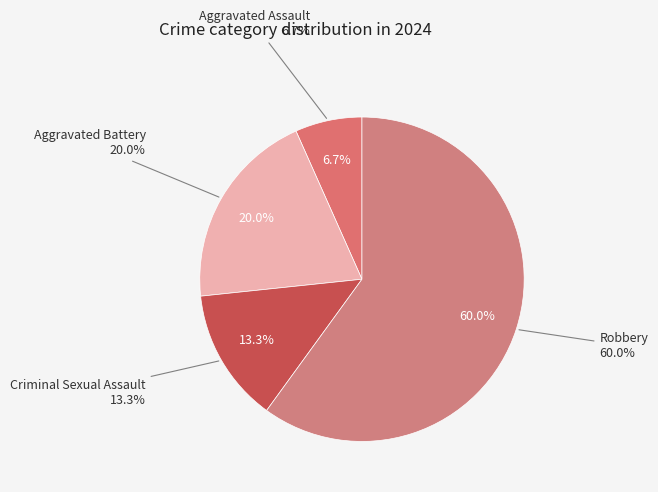

What is the total percentage of Robbery and Criminal Sexual Assault?

73.3%